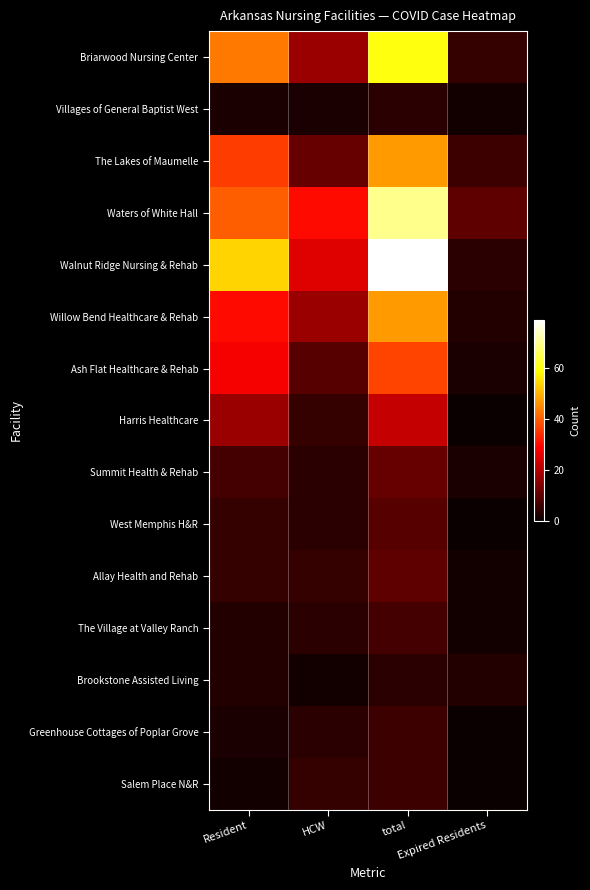

What is the spread (max minus min) of values at total?

75